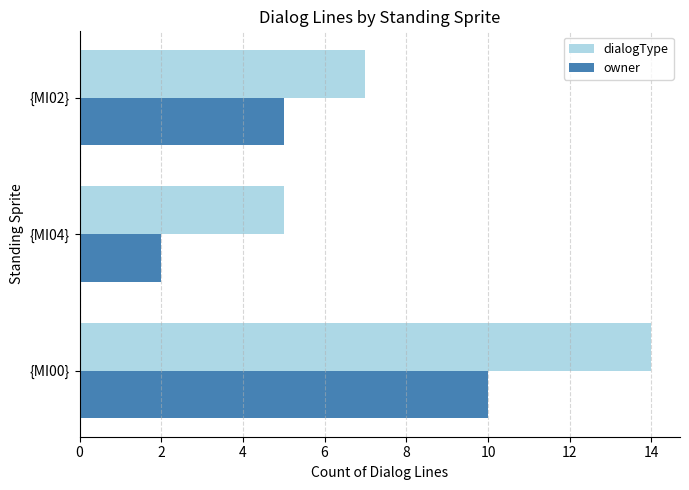

How many categories are shown in the chart?

3